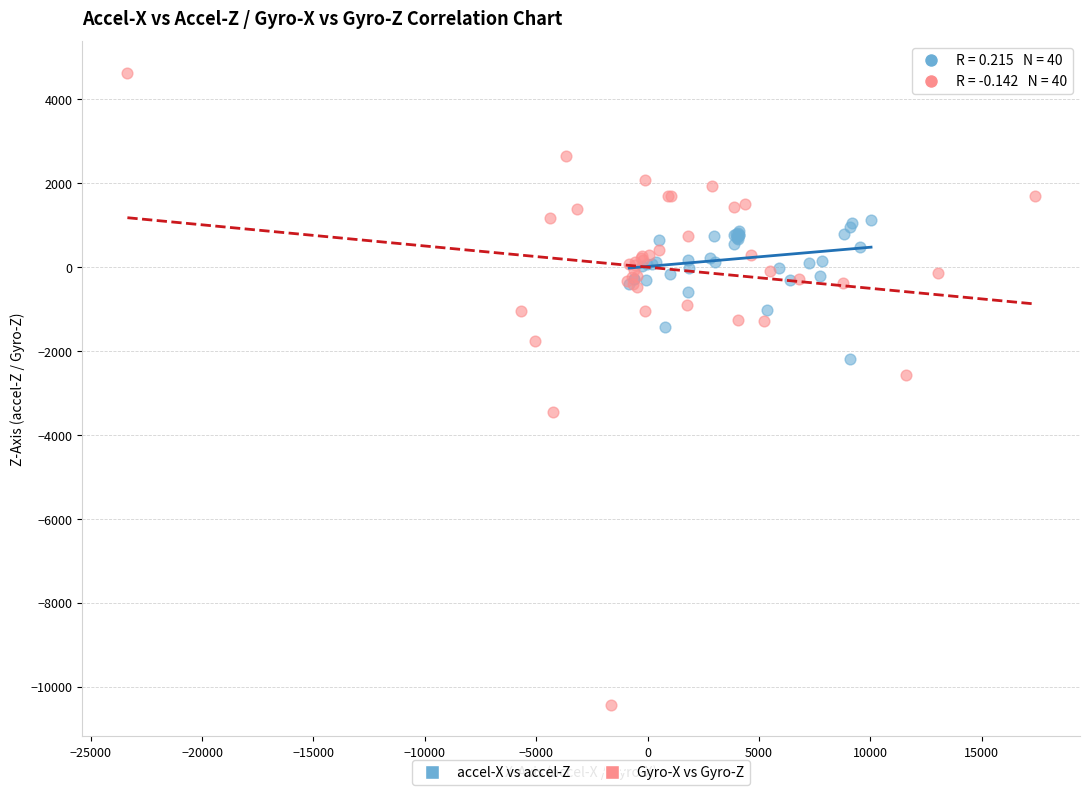

Which series has the largest Y range (max minus min)?

Gyro-X vs Gyro-Z